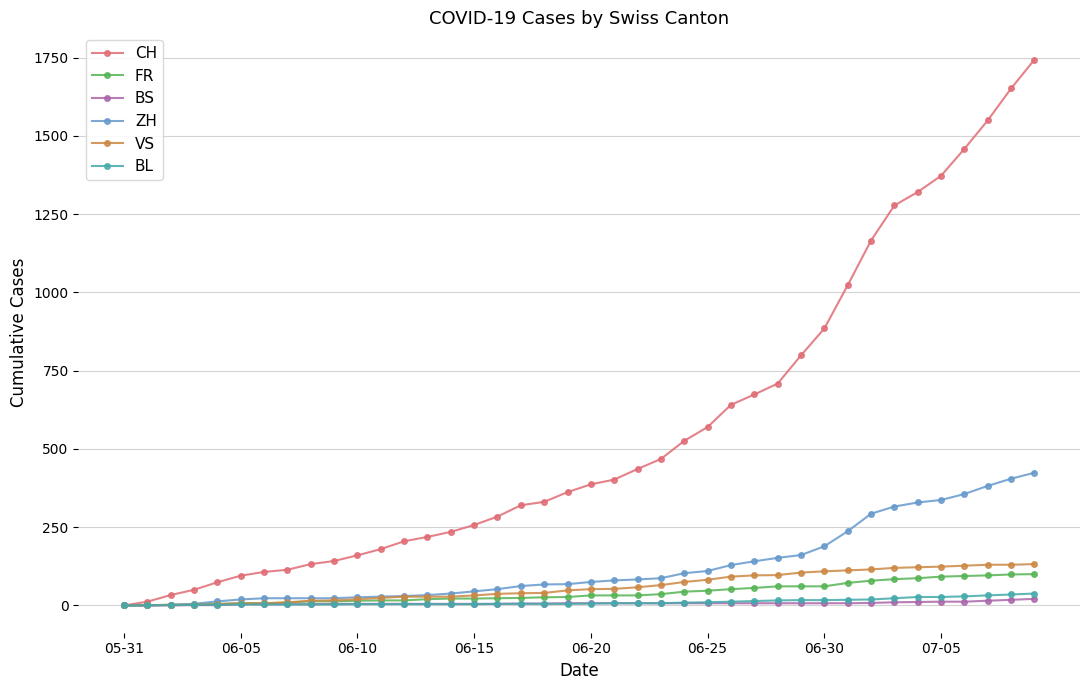

Which series has the largest total across all categories?

CH